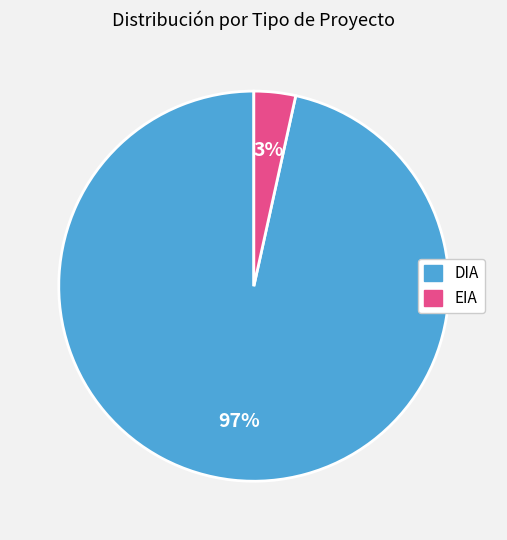

True or false: DIA accounts for 97% of the total.

True